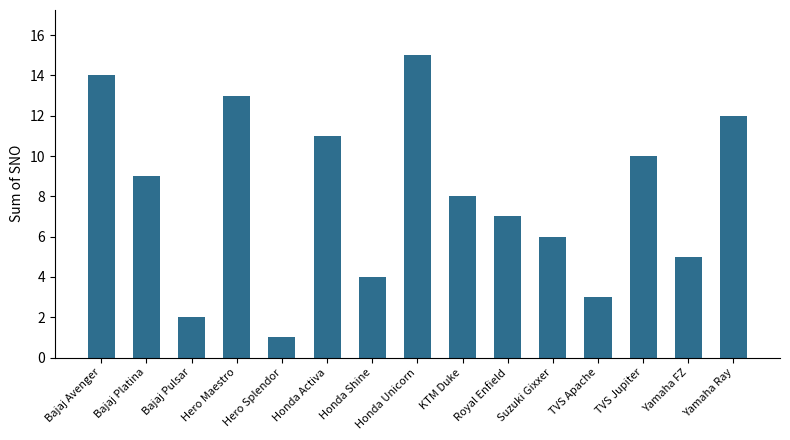

Which has a higher value, Hero Maestro or Yamaha FZ?

Hero Maestro